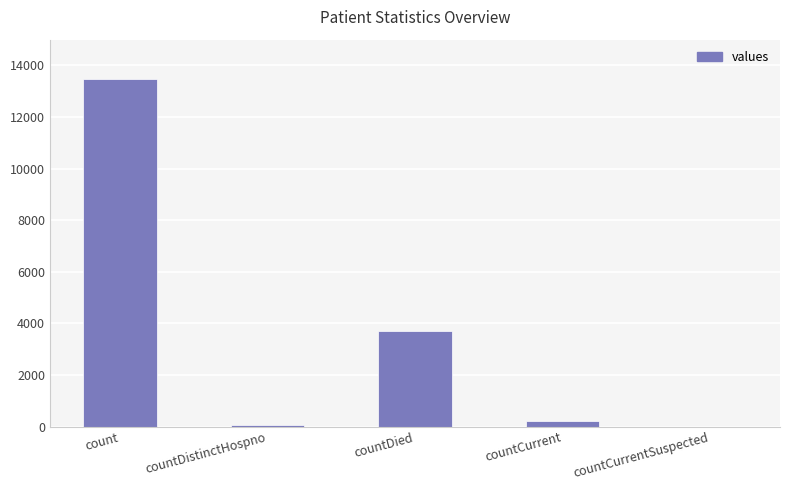

At which label is the value closest to 6739?

countDied